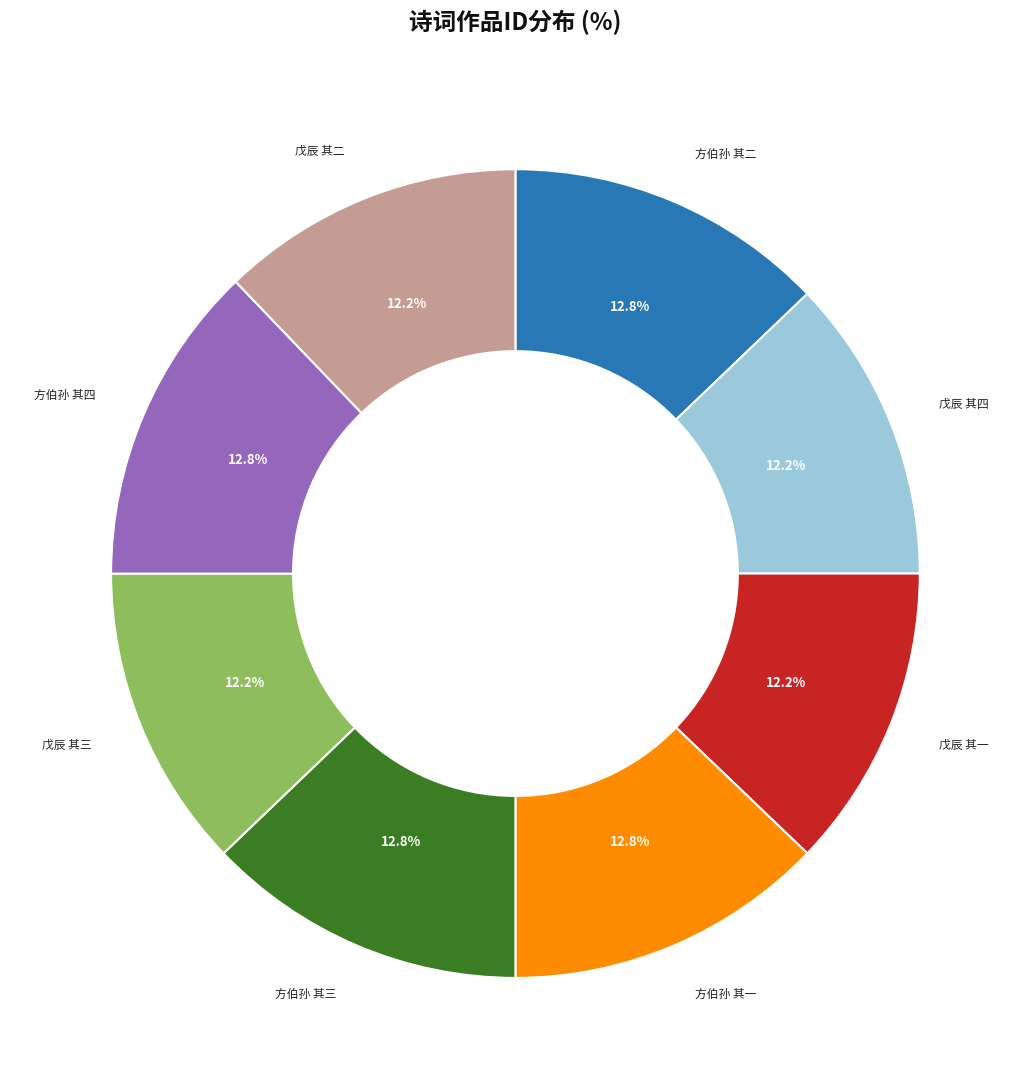

Is there a majority slice in this chart?

No